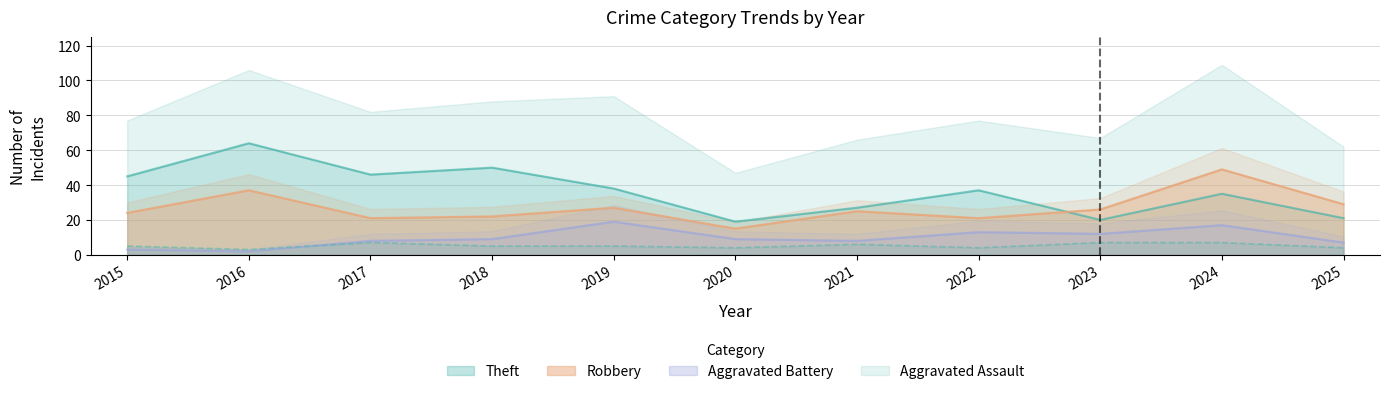

At how many categories does at least one series exceed 31?

7